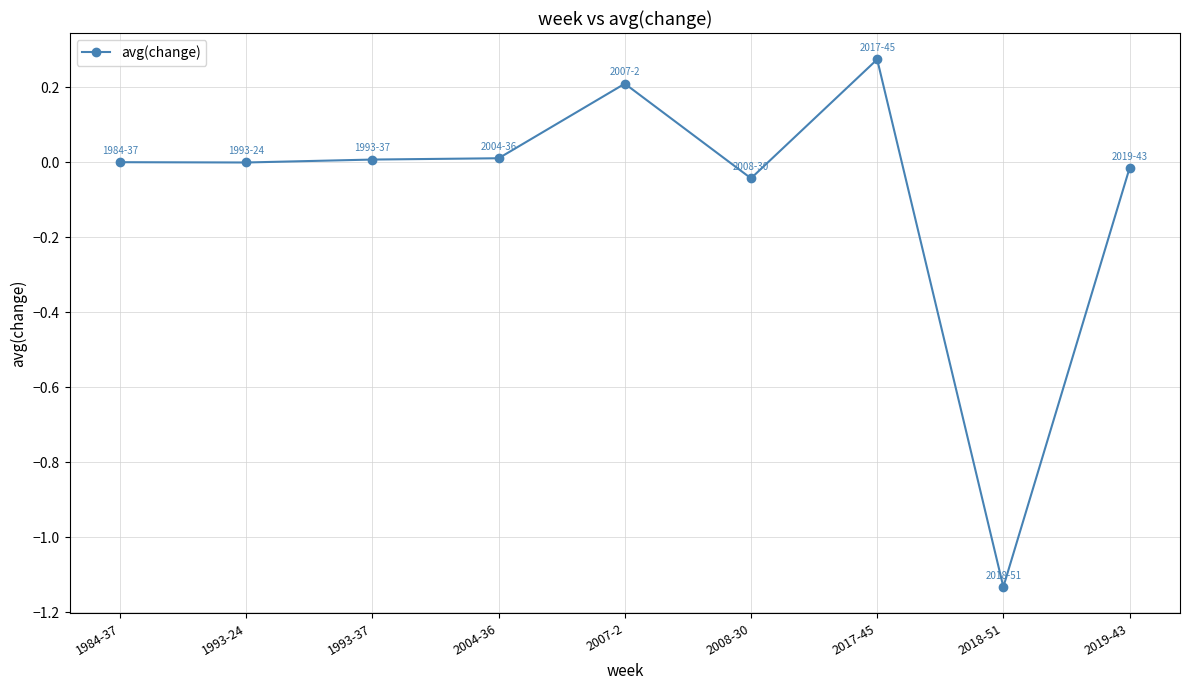

What is the label of the 1st point from the right?

2019-43